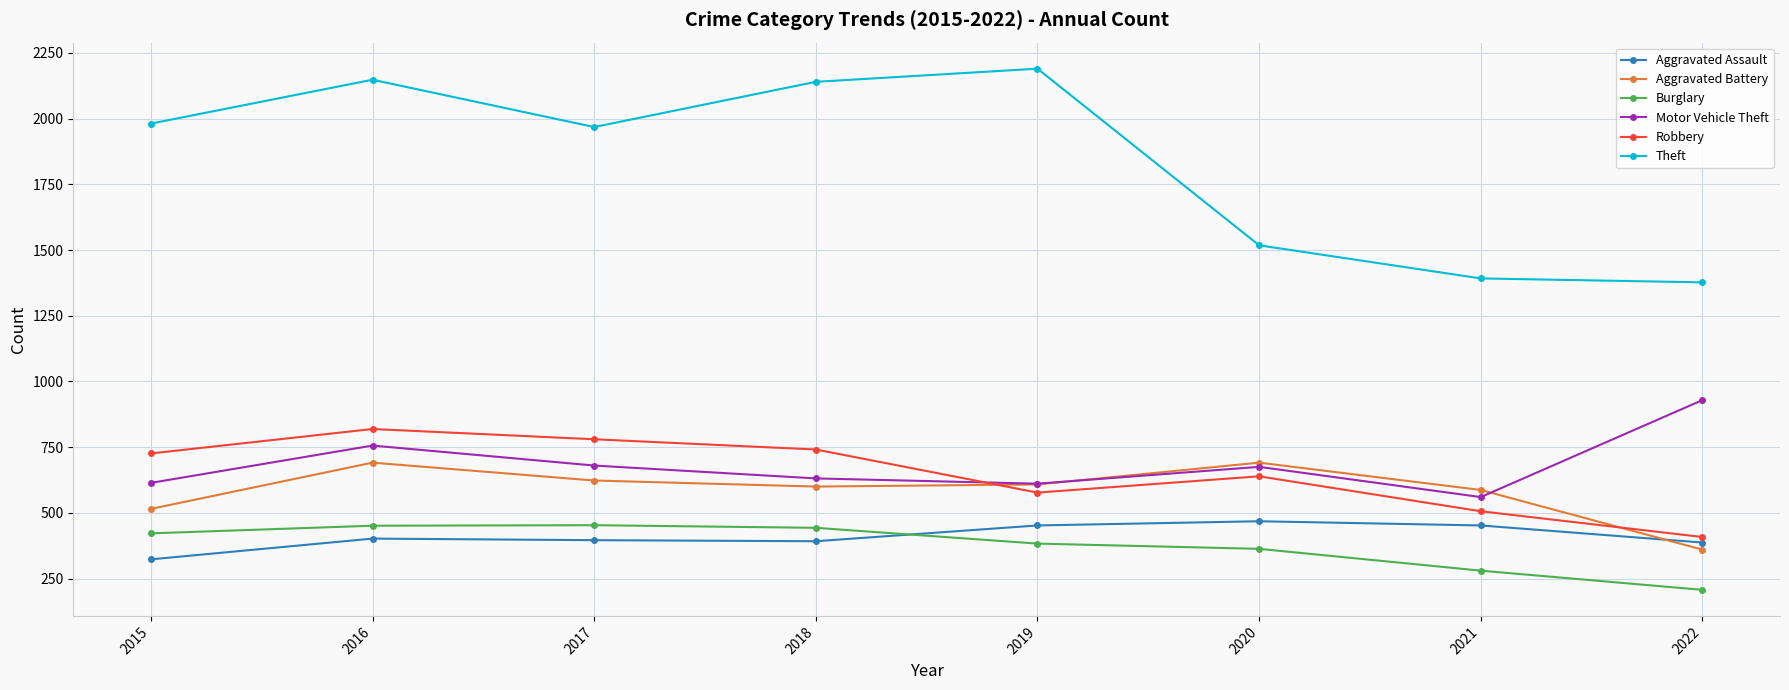

What is the difference between the second highest and minimum values in the Robbery series?

372